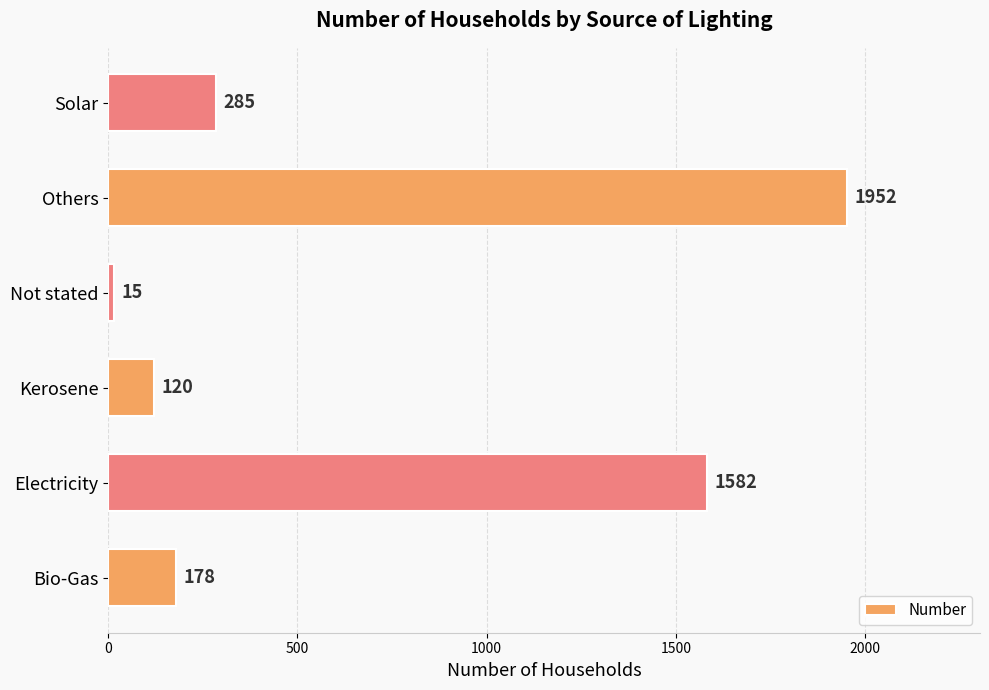

Reading bottom to top, transcribe all the data shown in this chart.

178	1582	120	15	1952	285